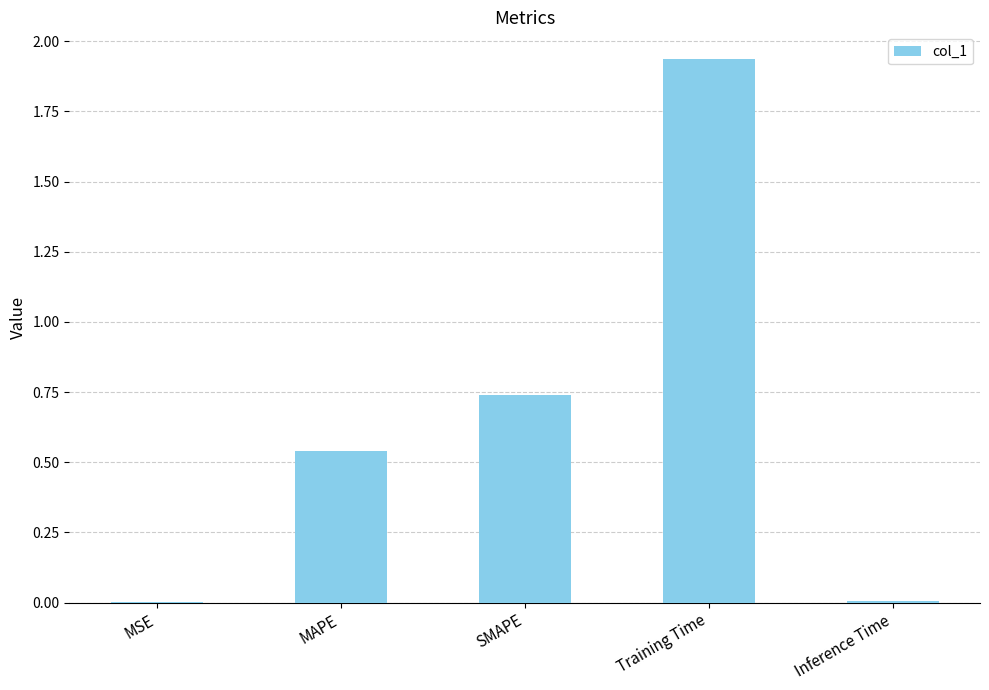

At which category does the chart reach its peak across all series?

Training Time